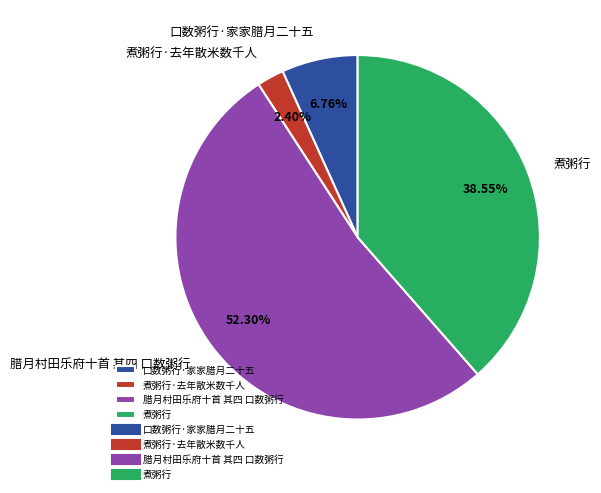

How much of the chart is everything except 煮粥行?

61.5%